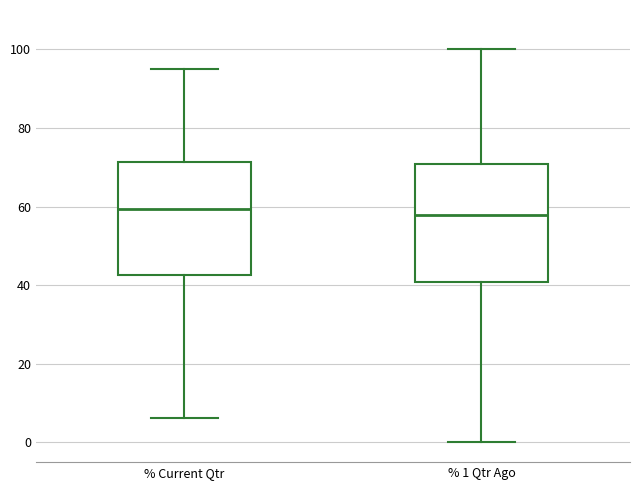

Reading left to right, transcribe this box plot: for each box, give where its median line is, the range the box spans, and where its two whiskers end, as read against the y-axis. The values are not printed on the chart, so give them approximately, as read against the axis.

% Current Qtr: median 60, box 42 to 72, whiskers 6 to 96
% 1 Qtr Ago: median 58, box 40 to 70, whiskers 0 to 100